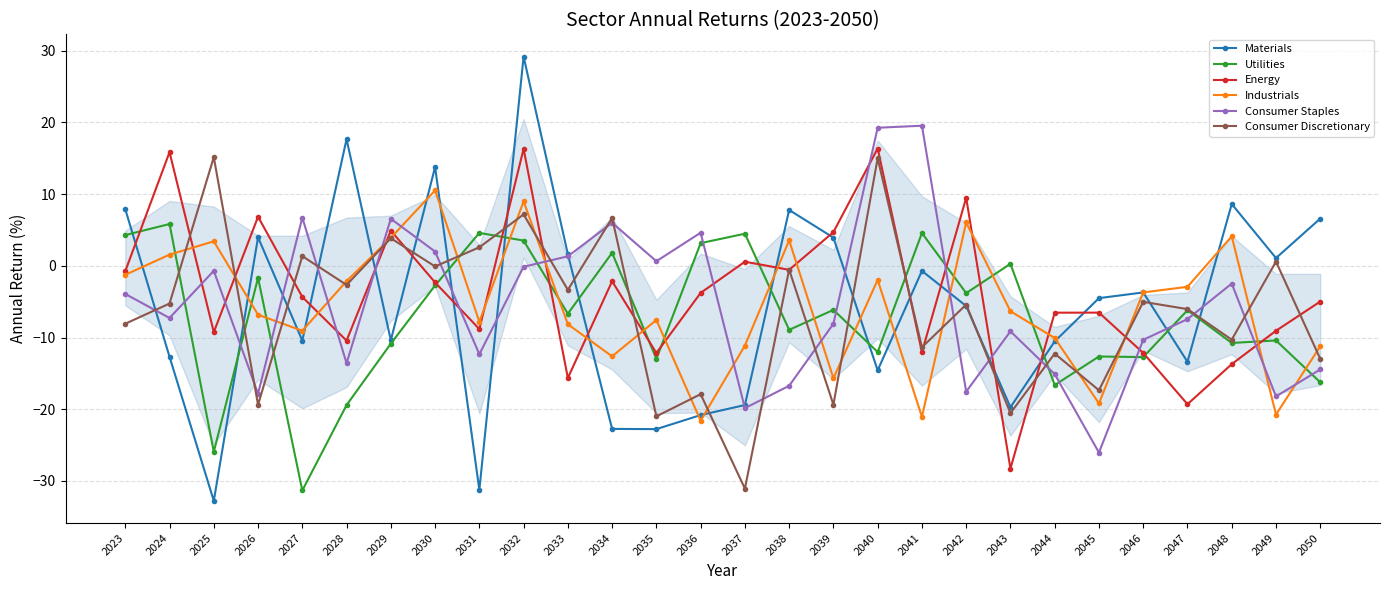

Does the chart display data point markers on the line(s)?

Yes